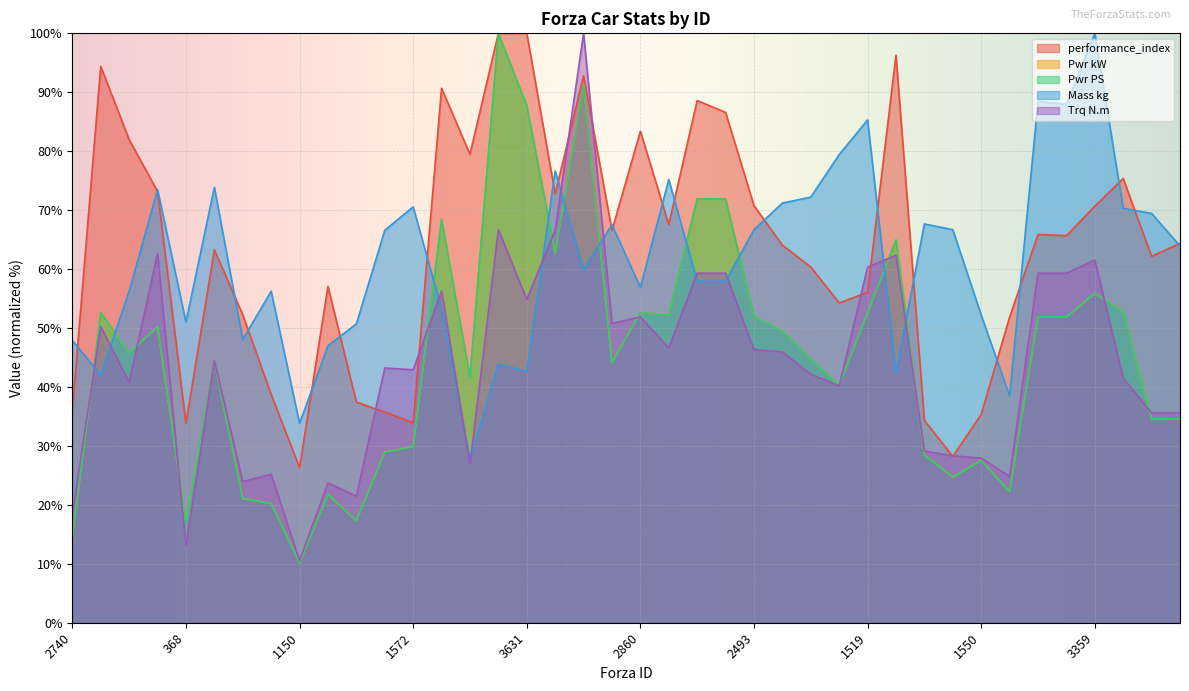

Where is the first local minimum for Pwr kW?

3240